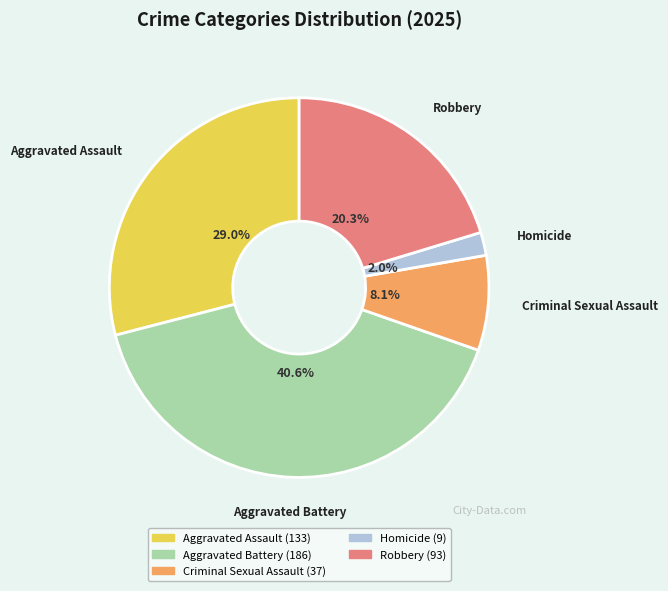

Which slice is the largest?

Aggravated Battery